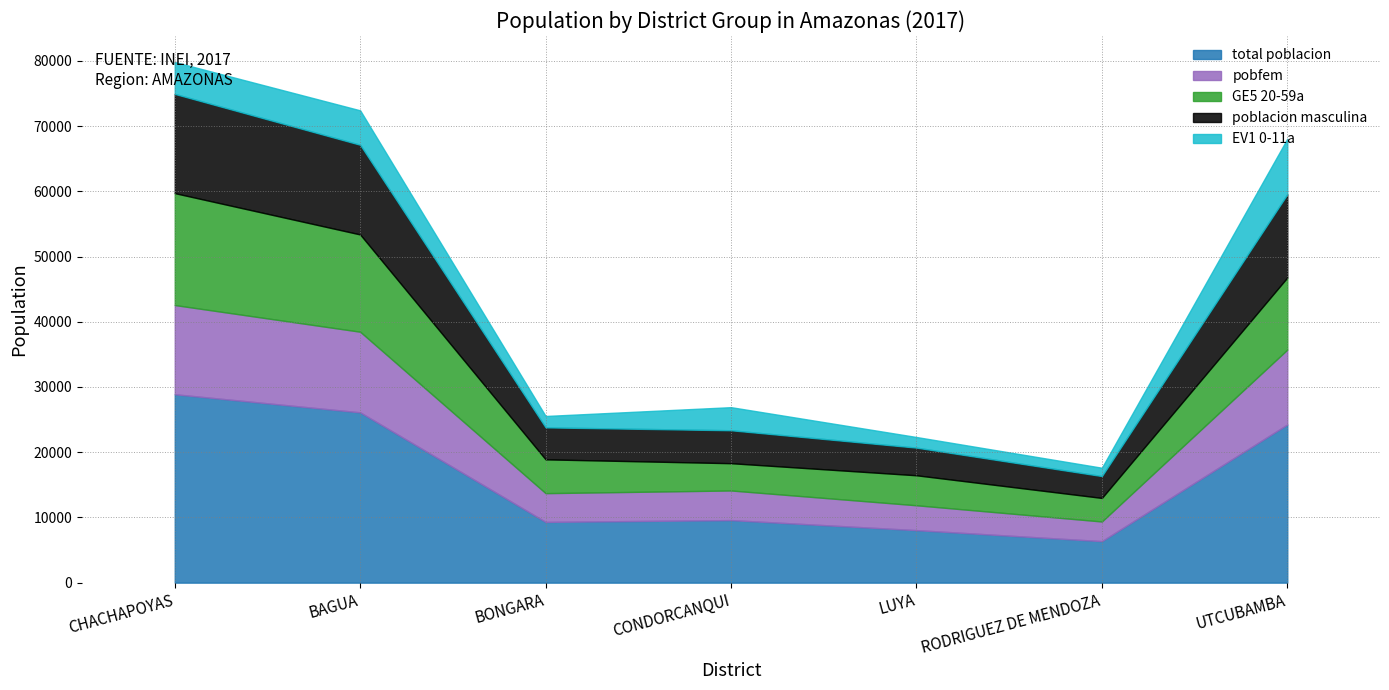

What is the label of the 2nd point from the right?

RODRIGUEZ DE MENDOZA